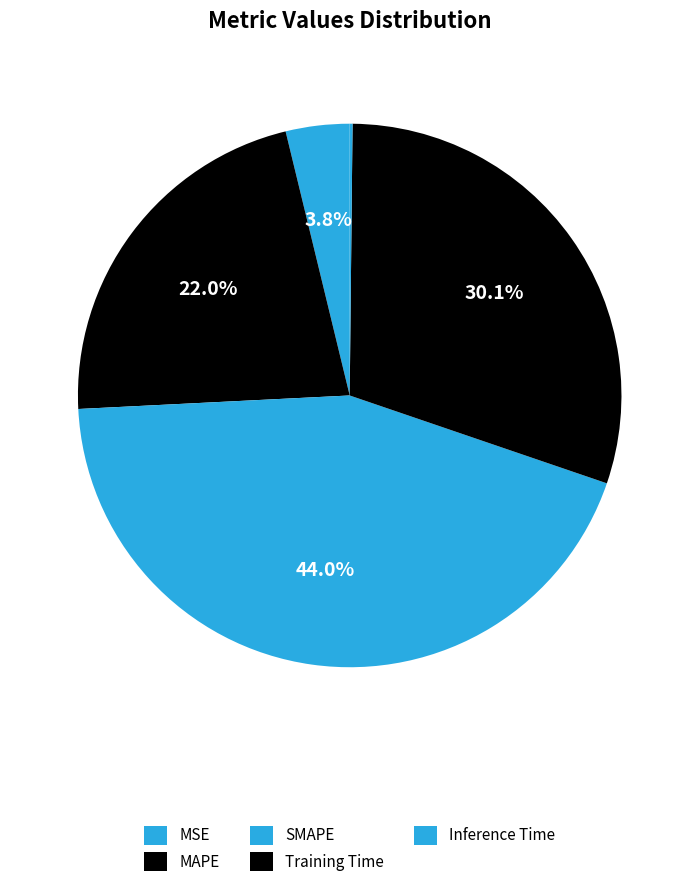

Is it true that SMAPE is 32% of the pie?

False